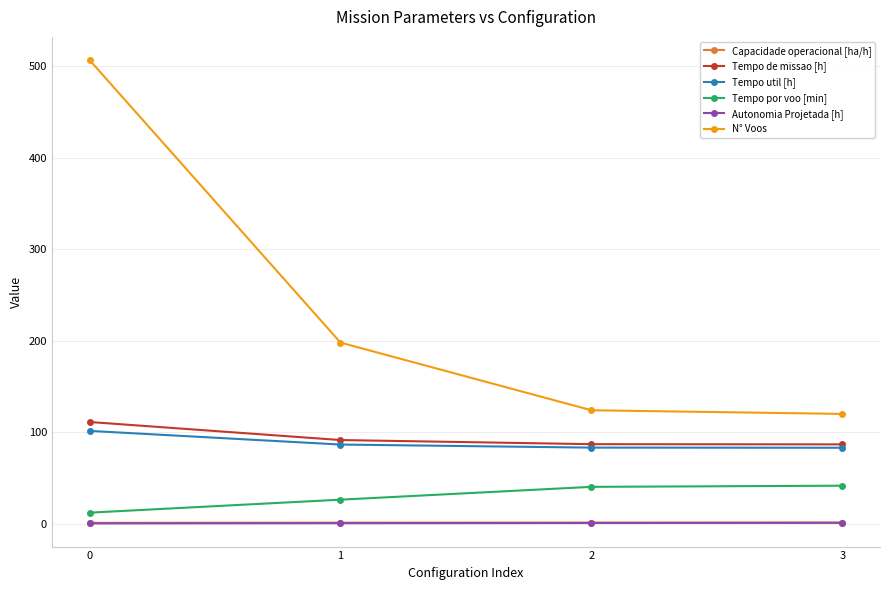

Is the value of Tempo util [h] at 3 greater than the value of Capacidade operacional [ha/h] at 1?

Yes